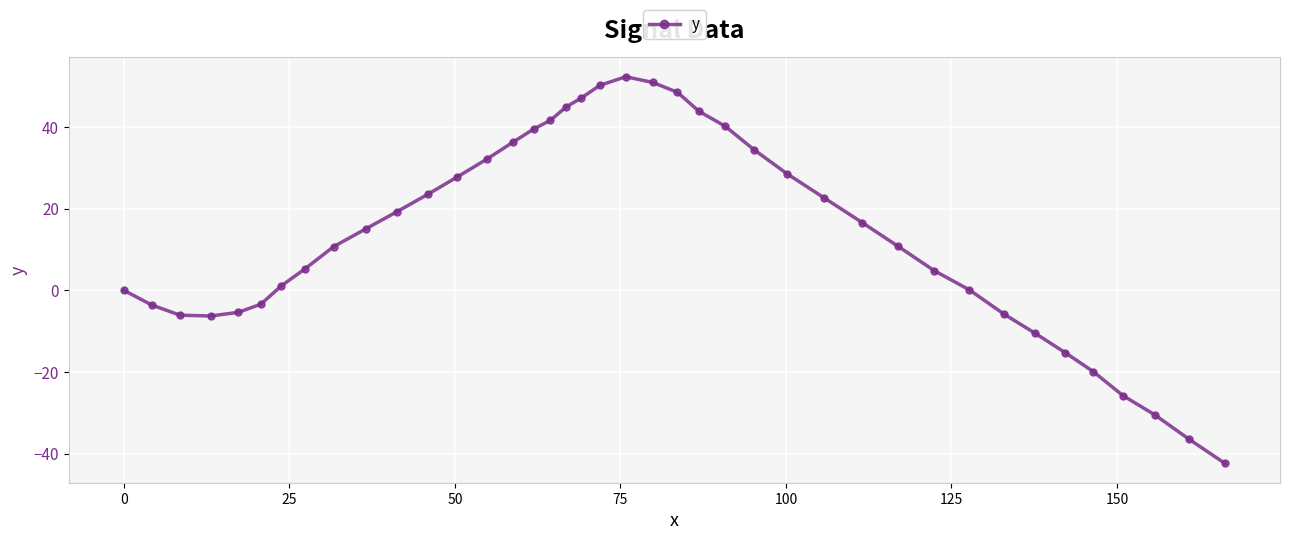

What is the greatest value displayed?

52.3